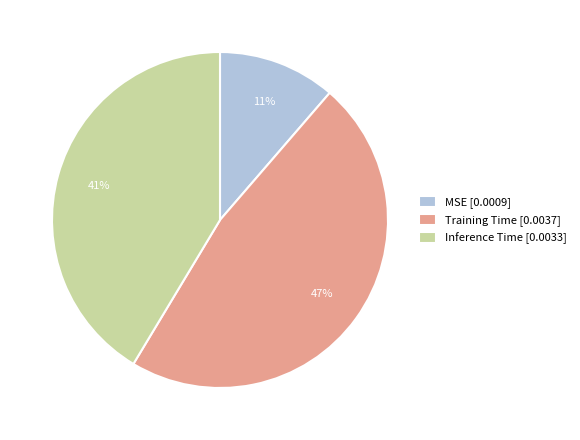

What percentage is the MSE slice, to the nearest percent?

11%